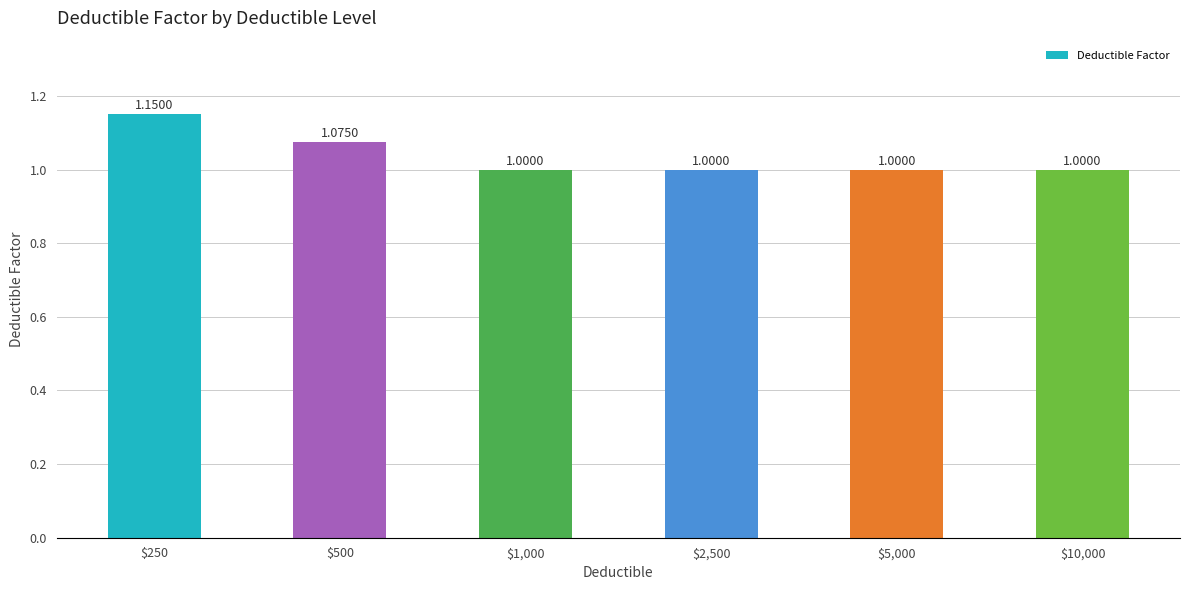

Are the bars grouped side by side (vs. stacked)?

No